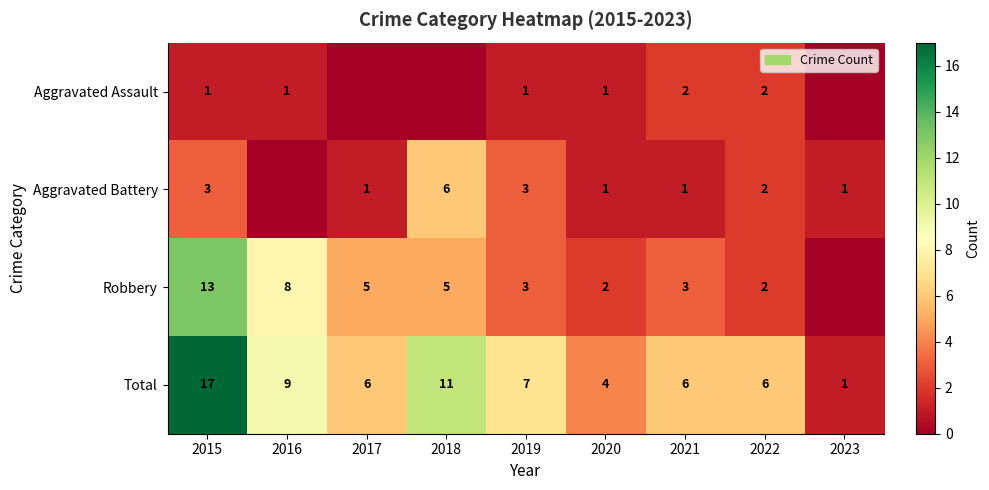

Where does the Total series first go above 6?

2015